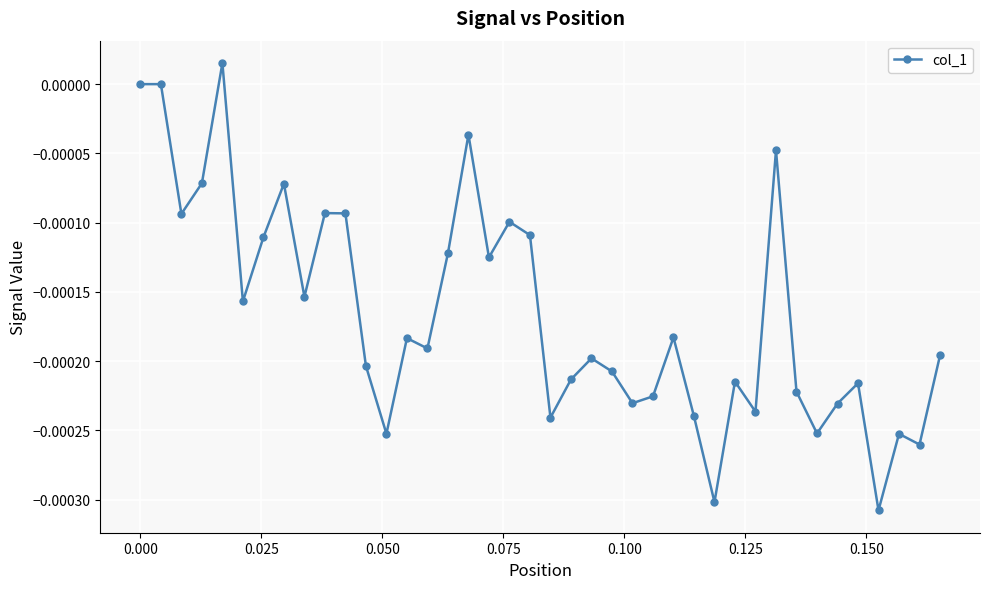

How many distinct data groups are displayed?

1